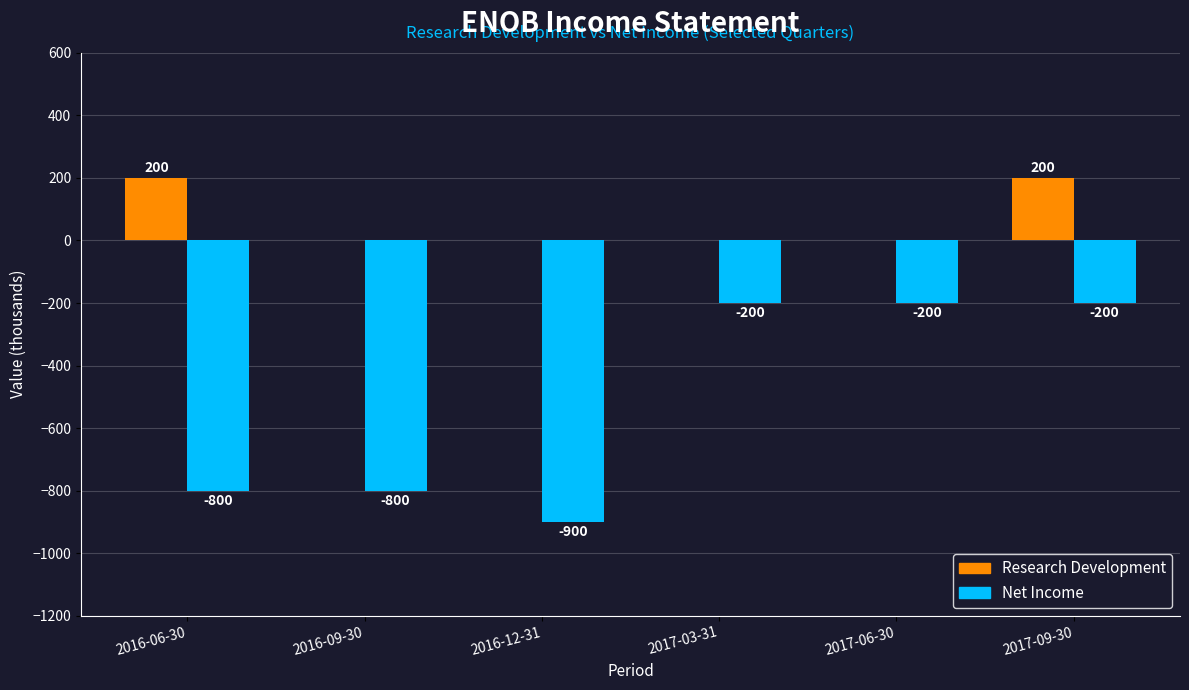

What is the approximate value of Net Income at 2016-12-31, to the nearest 100?

-900